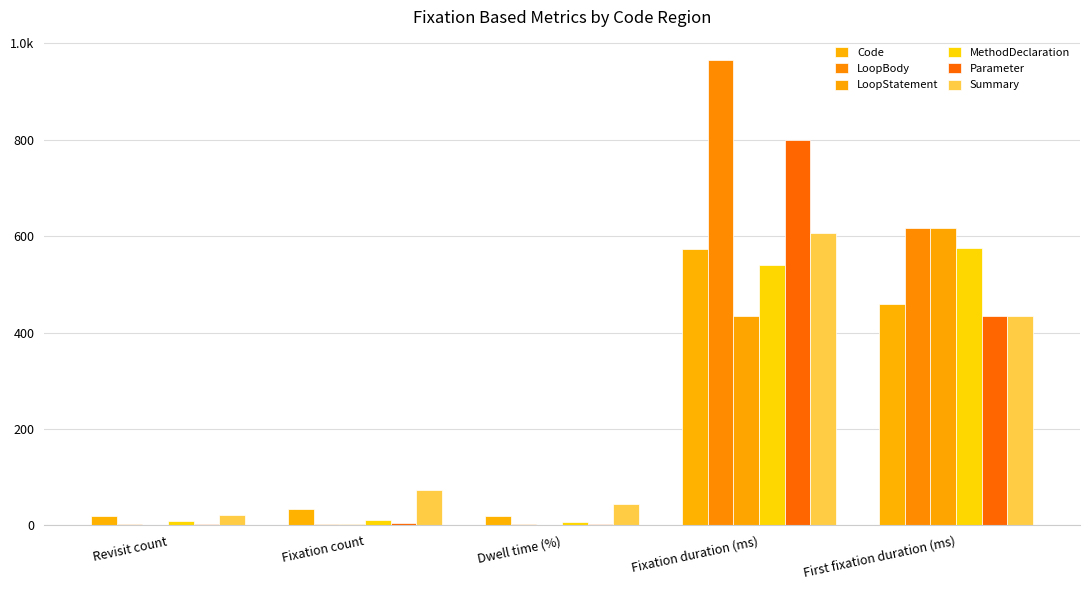

Reading left to right, list all the values displayed in this chart.

Code: 20.0	34.0	19.5	573.2	458.8
LoopBody: 2.0	3.0	2.9	965.0	617.4
LoopStatement: 1.0	2.0	0.9	433.7	617.4
MethodDeclaration: 9.0	12.0	6.5	539.5	575.6
Parameter: 3.0	4.0	3.2	798.8	433.8
Summary: 21.0	74.0	45.0	606.4	433.8